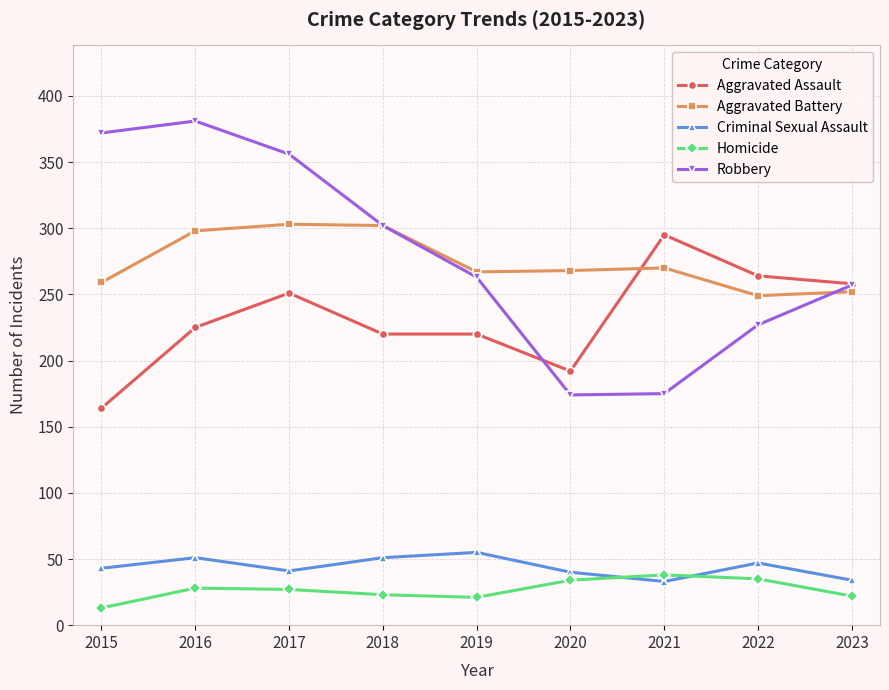

True or false: Robbery has more than 2 interior local peaks.

False